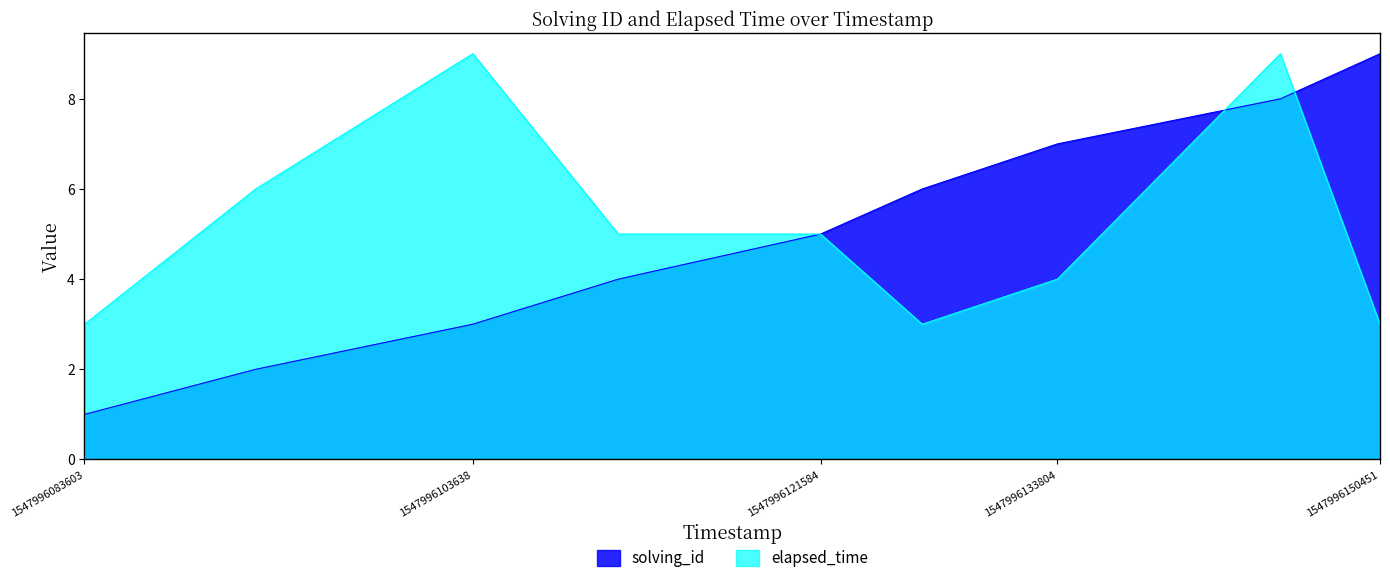

At which label is elapsed_time closest to 6?

1547996092438